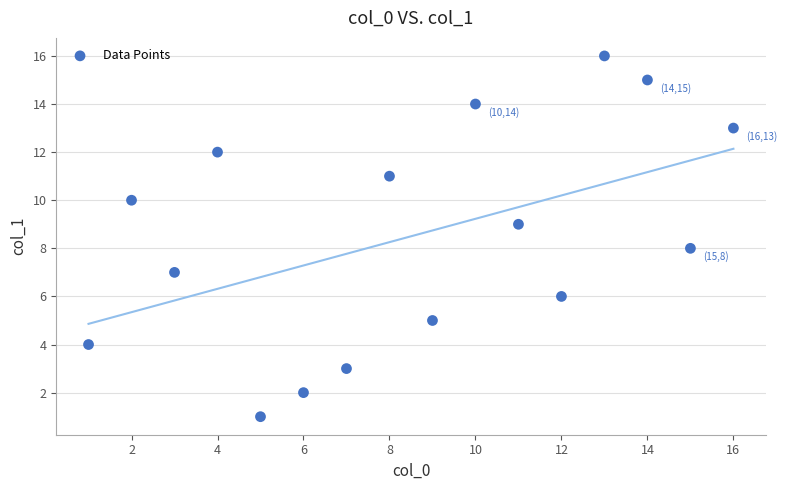

What is the range of Y values (max minus min)?

15